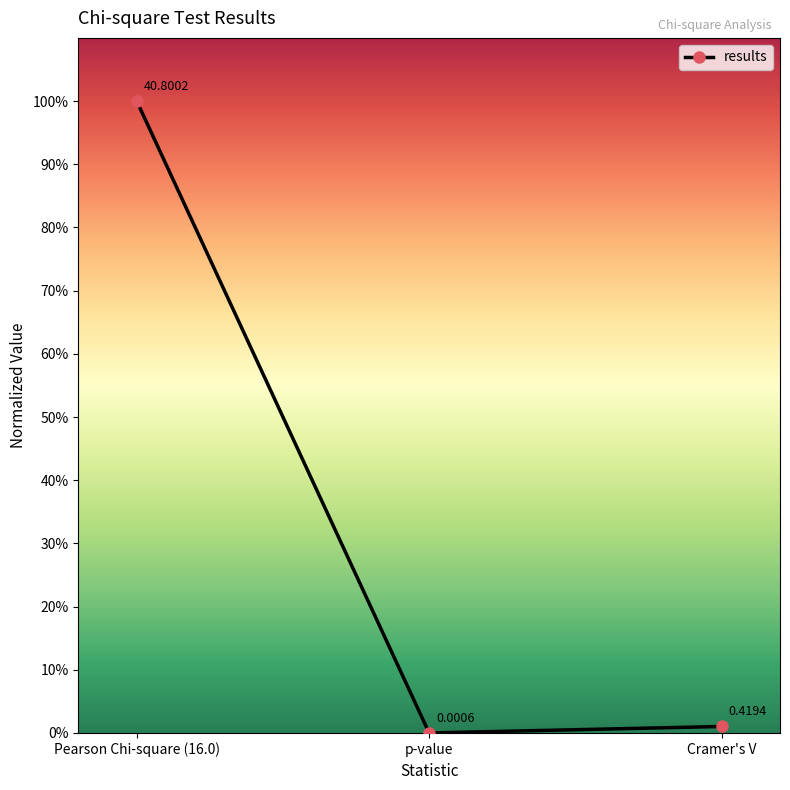

The chart shows a value of 0.0 at Cramer's V. True or false?

True